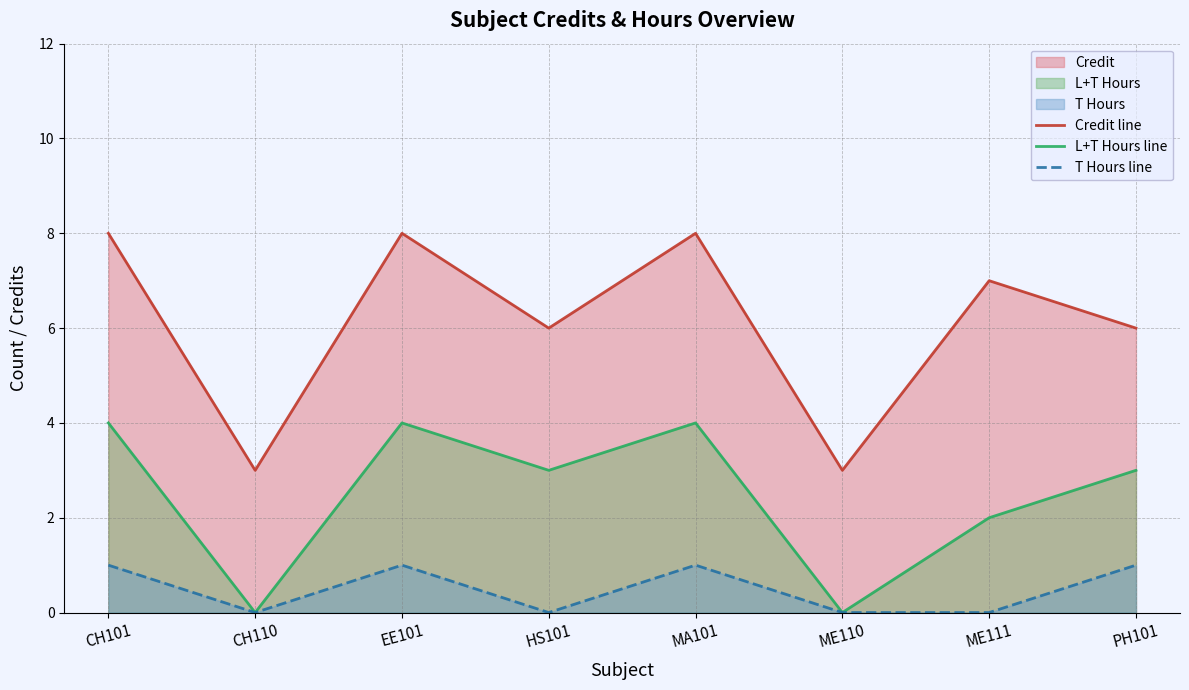

What is the total value across all series at ME110?

3